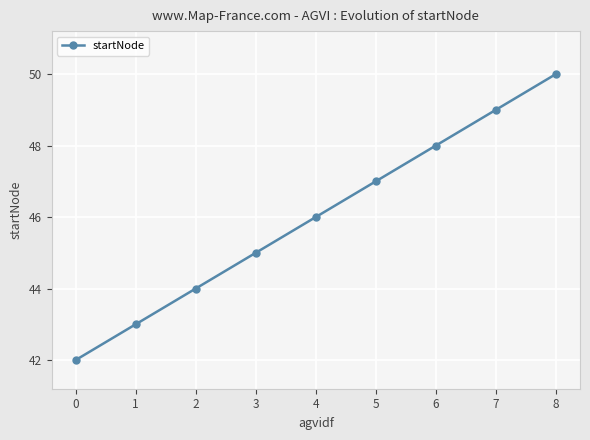

What is the difference between the maximum and second lowest values?

7